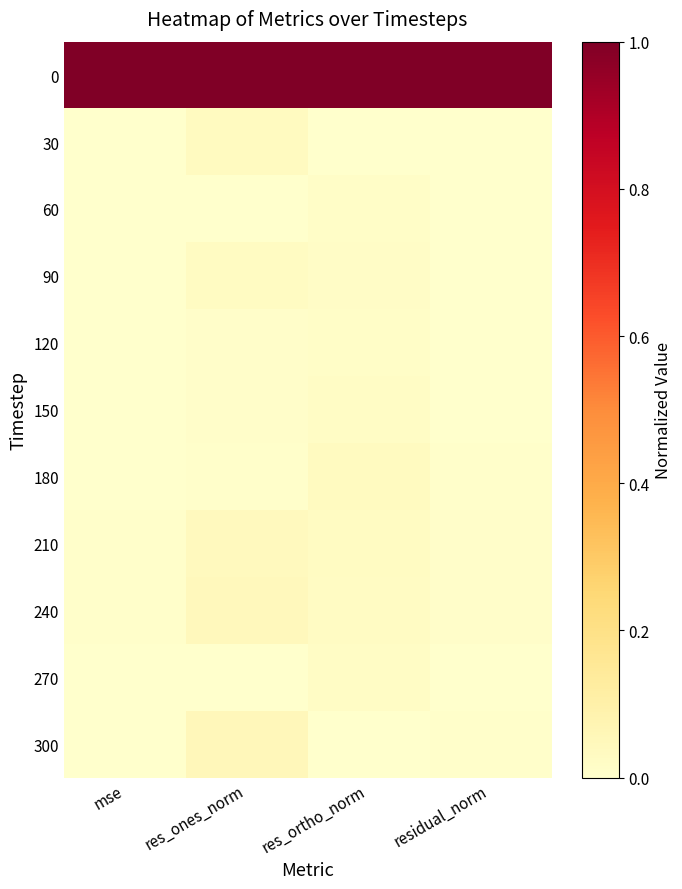

At how many categories does at least one series exceed 0?

4